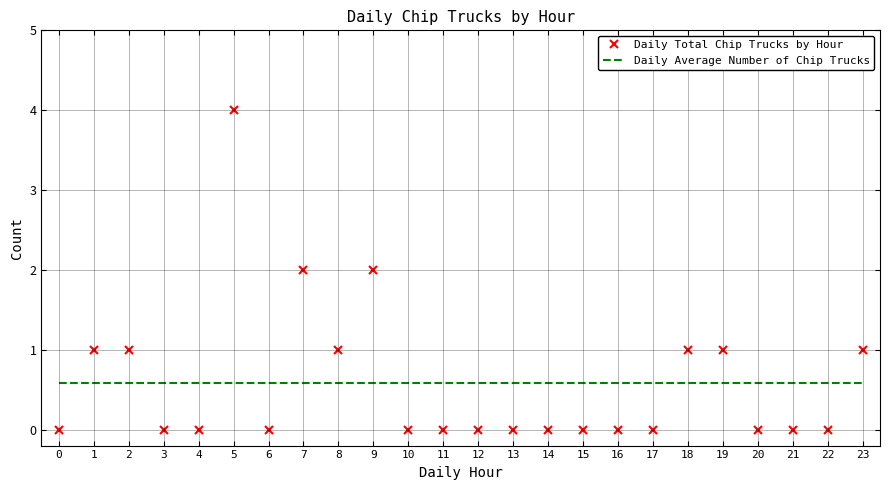

The value of Daily Average Number of Chip Trucks at 5 is 0.9. True or false?

False